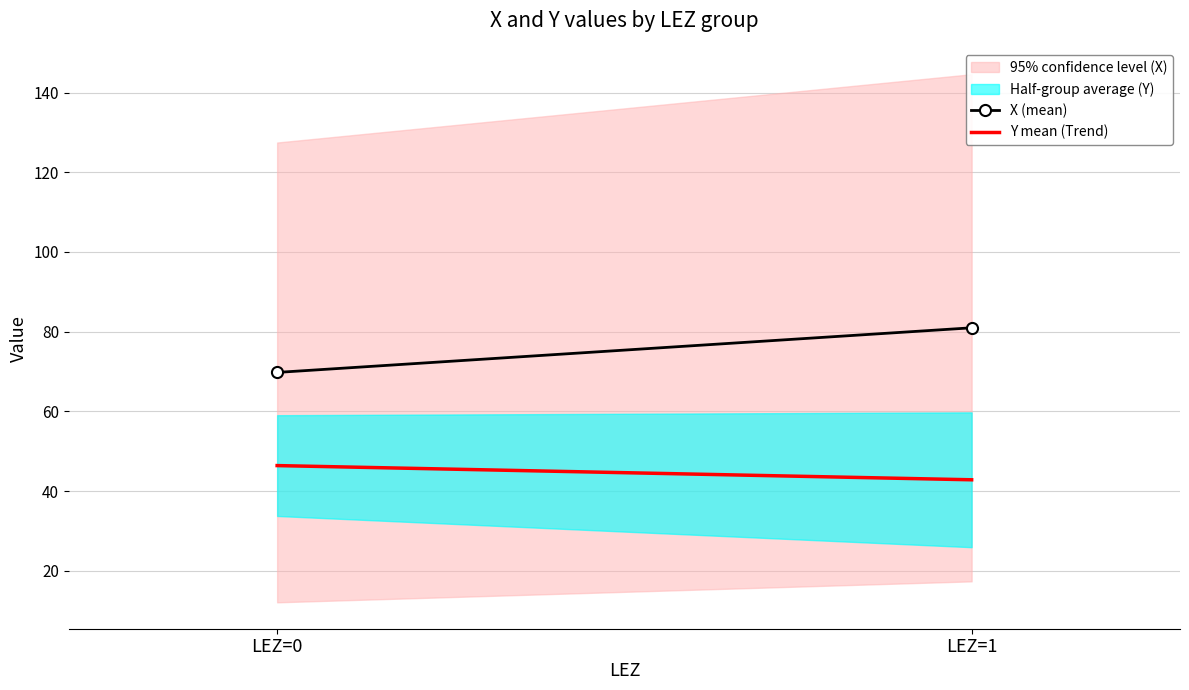

At how many categories does at least one series exceed 50?

2